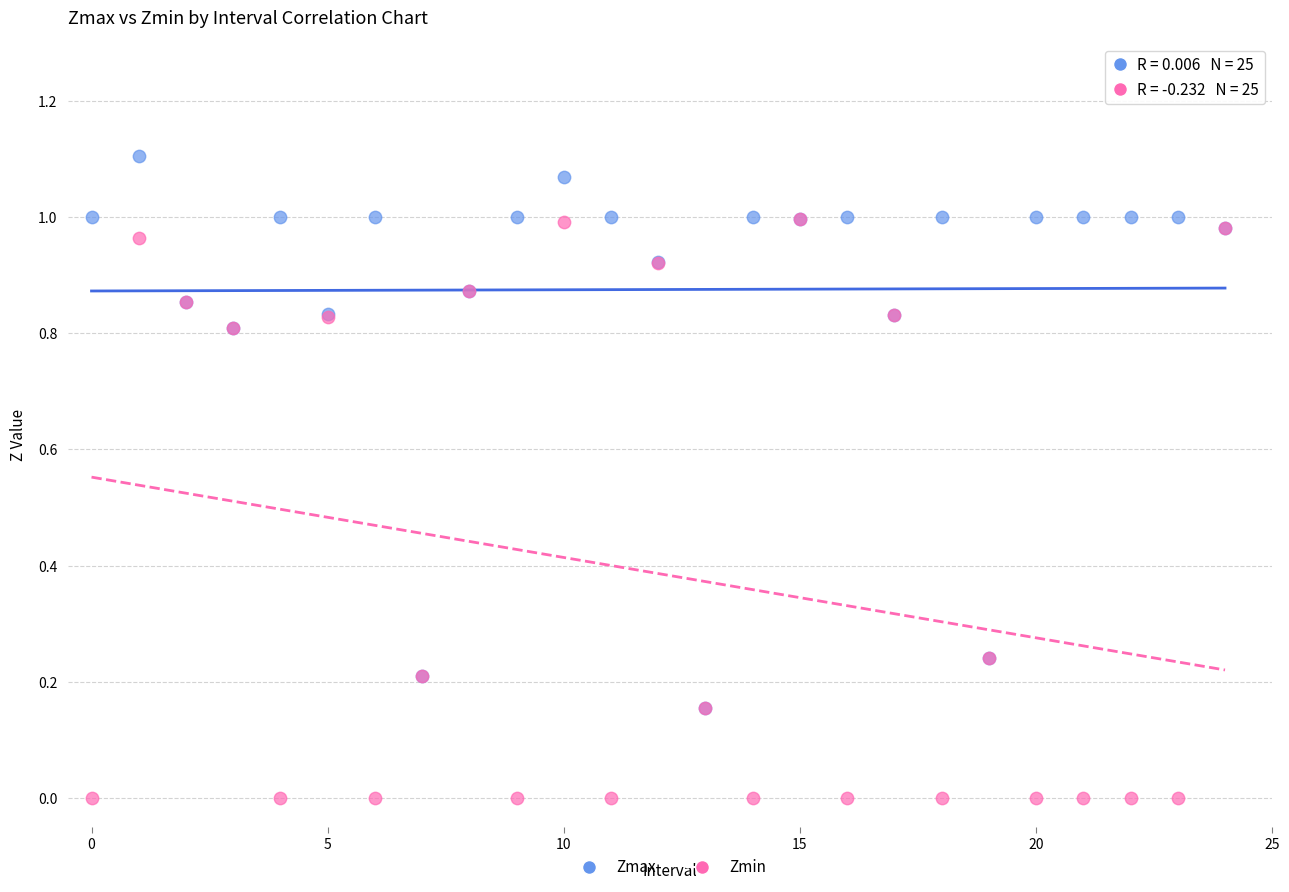

Which series reaches the minimum Y coordinate?

Zmin